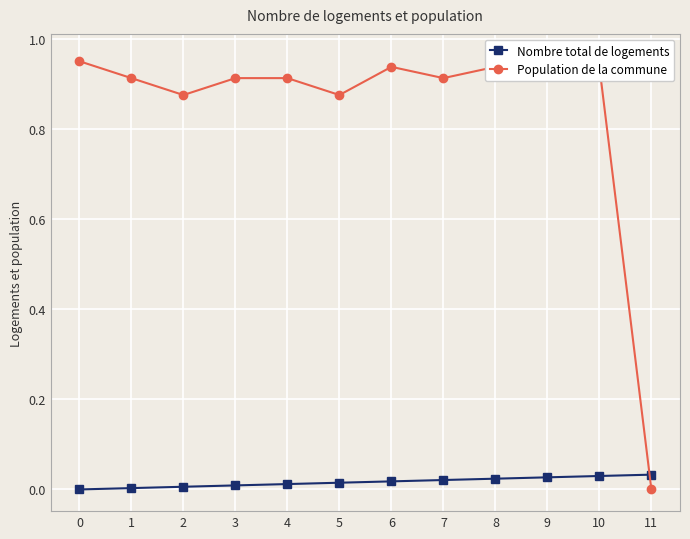

True or false: Population de la commune has more than 0 interior local peaks.

True